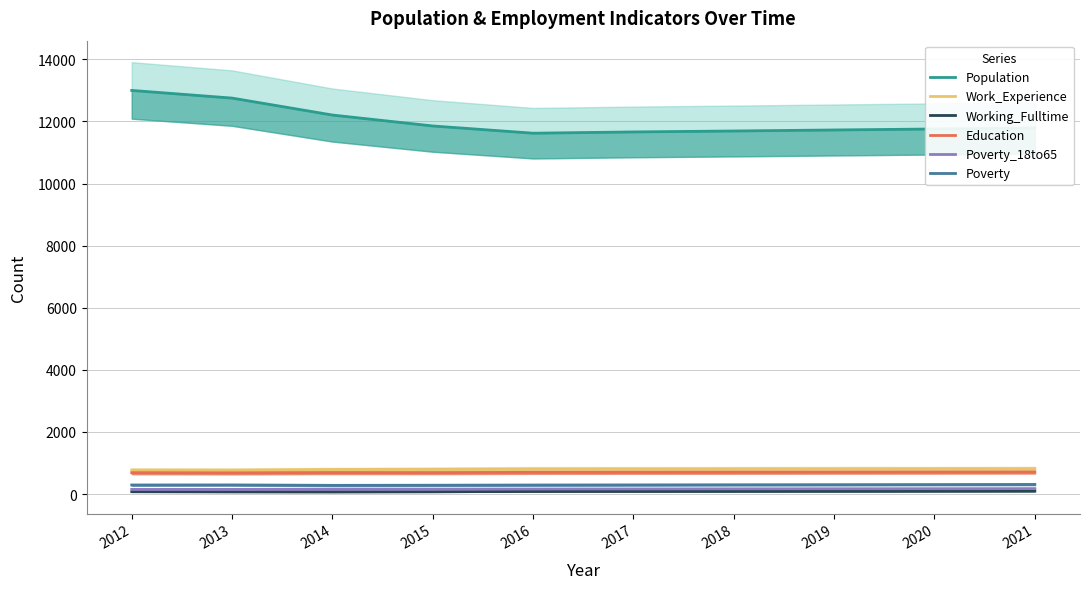

How many interior local peaks does the Education series have?

1